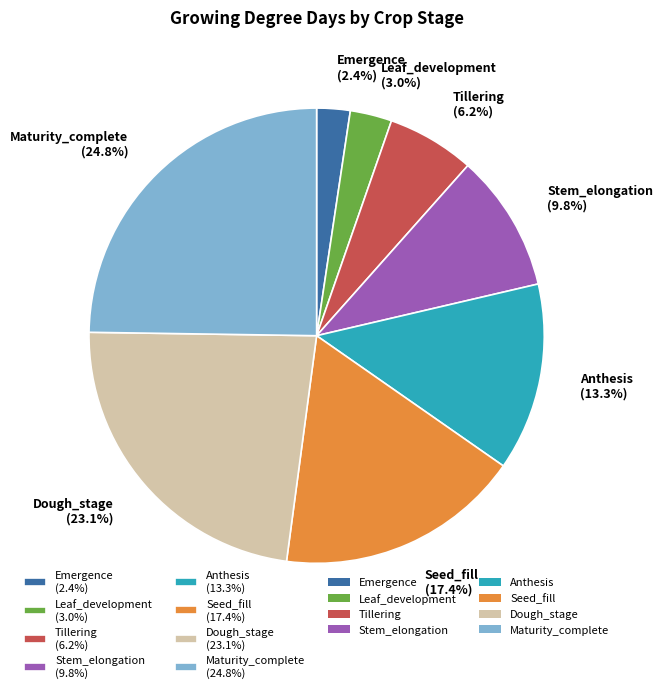

What percentage is the Emergence slice, to the nearest percent?

2%